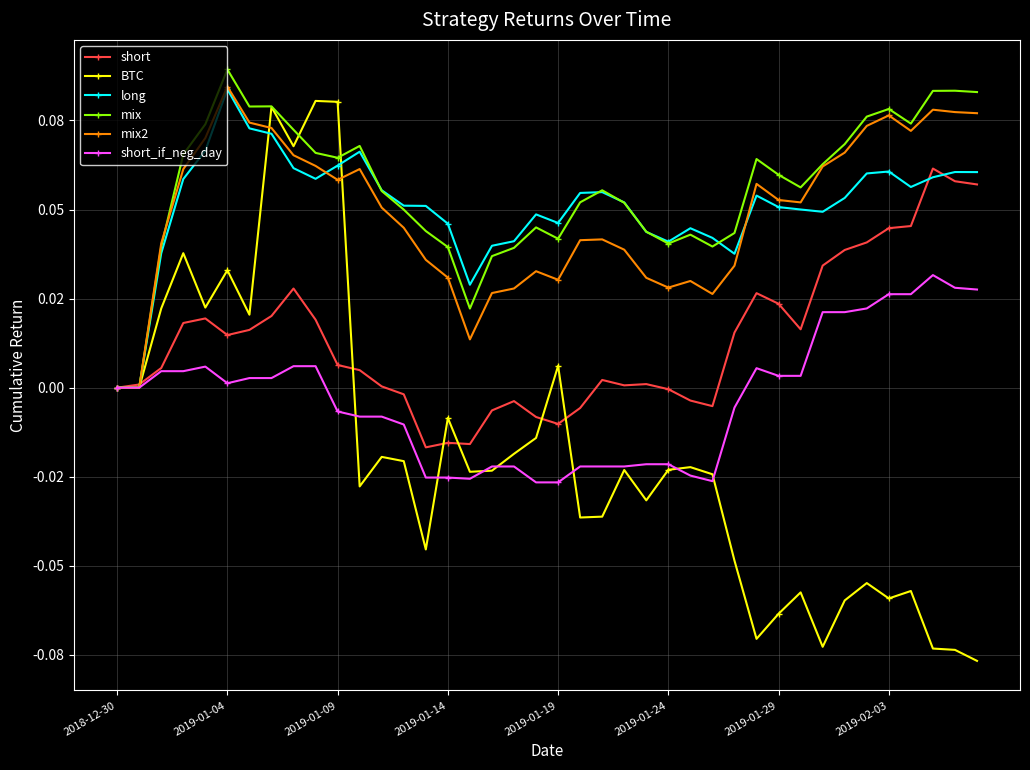

What are all the series names shown in the legend?

short, BTC, long, mix, mix2, short_if_neg_day